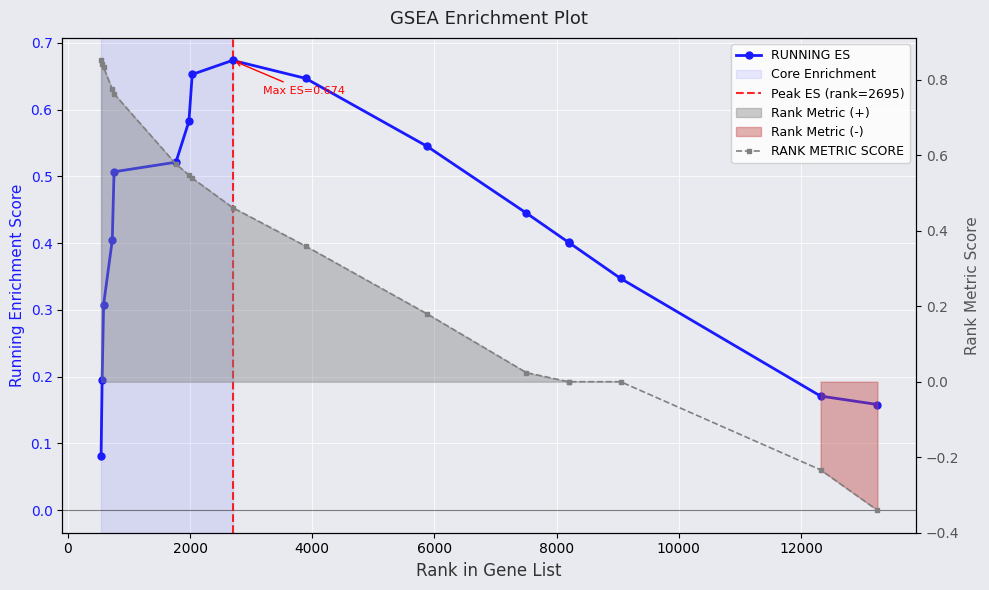

How many intersections are there between RANK METRIC SCORE and RUNNING ES?

1